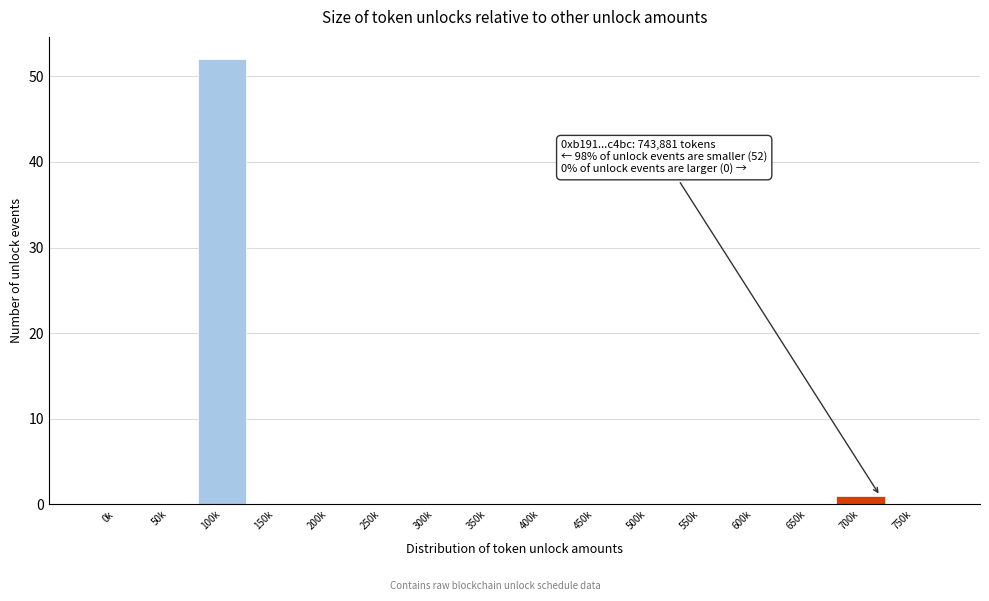

Reading left to right, list all the values displayed in this chart.

0k=0	50k=0	100k=52	150k=0	200k=0	250k=0	300k=0	350k=0	400k=0	450k=0	500k=0	550k=0	600k=0	650k=0	700k=1	750k=0